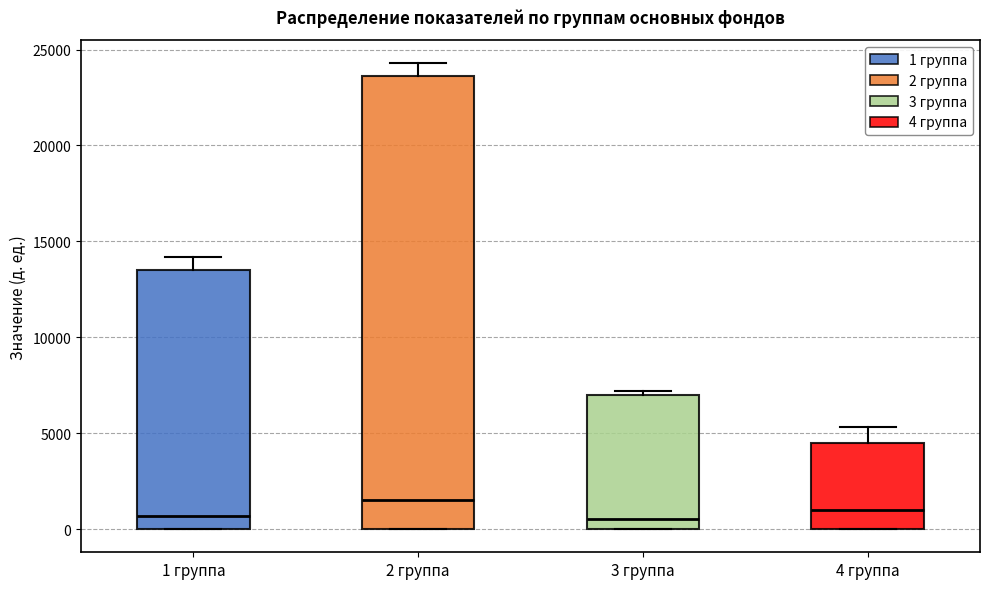

Reading left to right, transcribe this box plot: for each box, give where its median line is, the range the box spans, and where its two whiskers end, as read against the y-axis. The values are not printed on the chart, so give them approximately, as read against the axis.

1 группа: median 500, box 0 to 13500, whiskers 0 to 14000
2 группа: median 1500, box 0 to 23500, whiskers 0 to 24500
3 группа: median 500, box 0 to 7000, whiskers 0 to 7000 (just above the box's upper edge)
4 группа: median 1000, box 0 to 4500, whiskers 0 to 5500